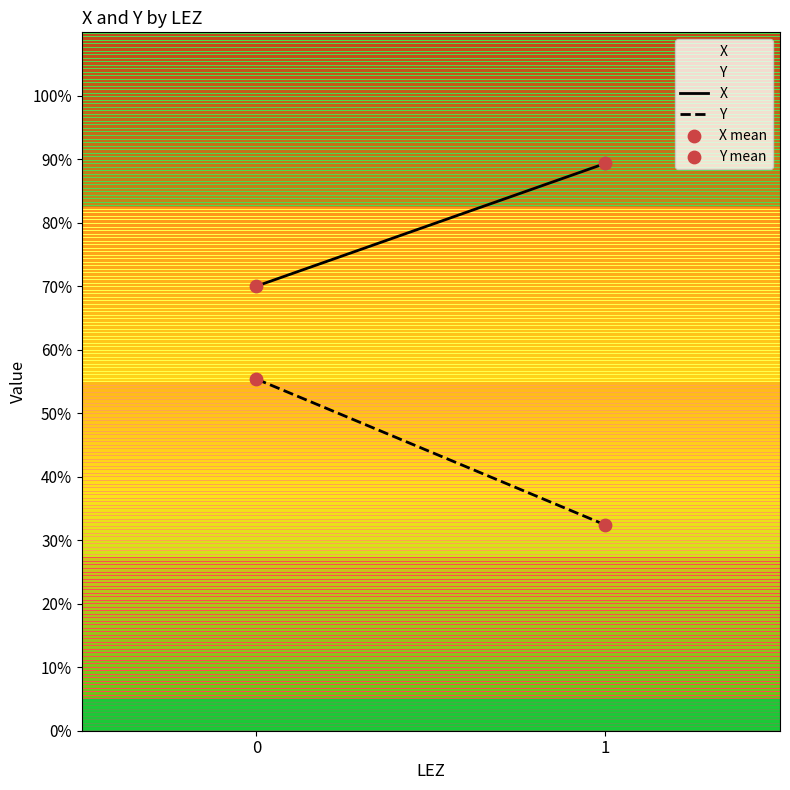

What are all the series names shown in the legend?

X, Y